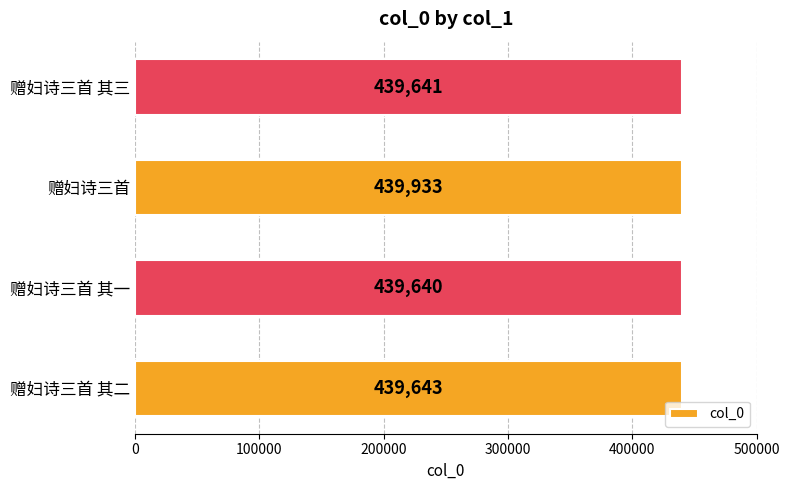

Reading bottom to top, transcribe all the data shown in this chart.

439643	439640	439933	439641